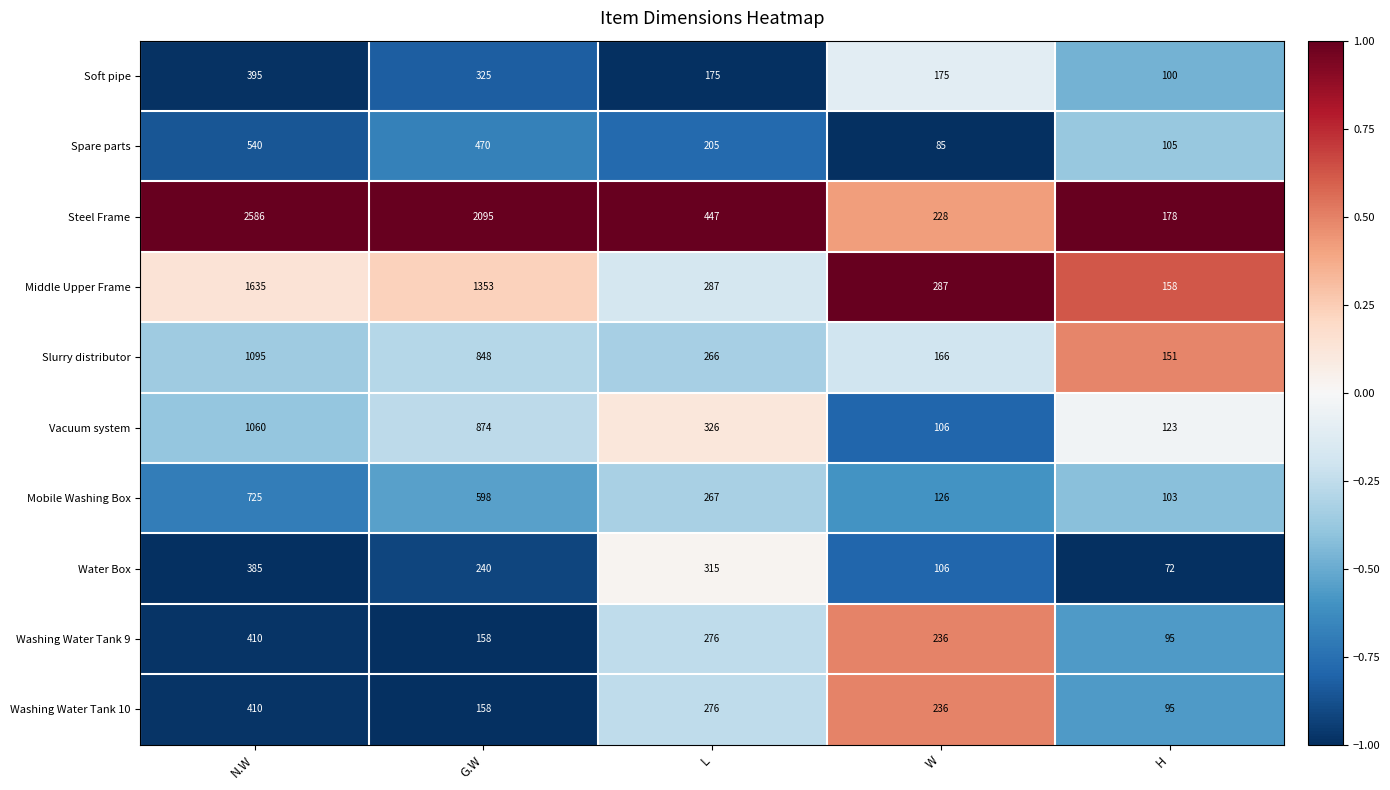

At which category does the chart reach its minimum across all series?

H